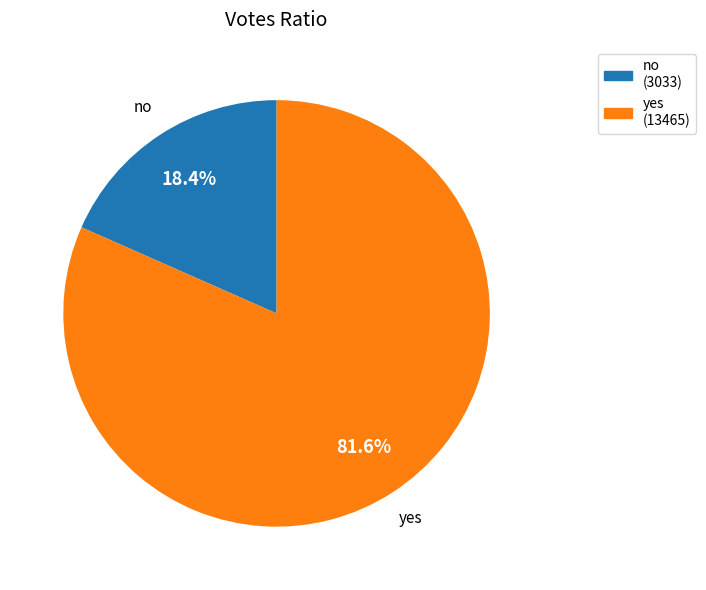

To the nearest percent, what is the difference between the no and yes slice percentages?

63%